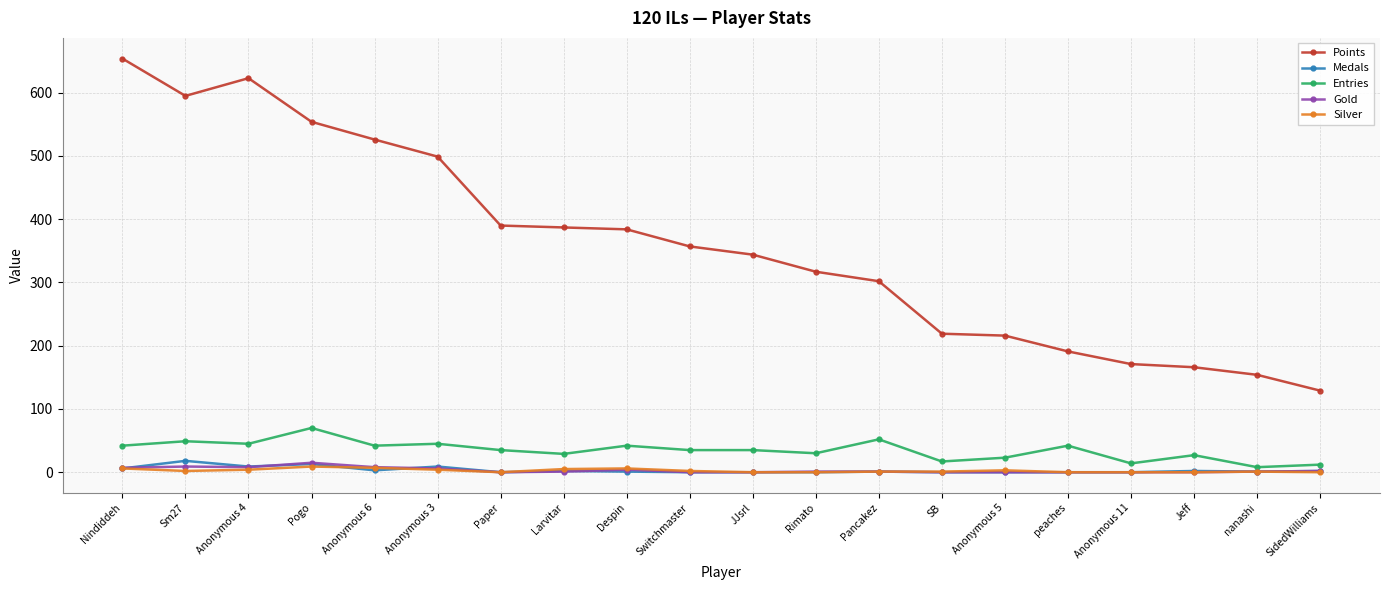

What position from the left is Paper?

7